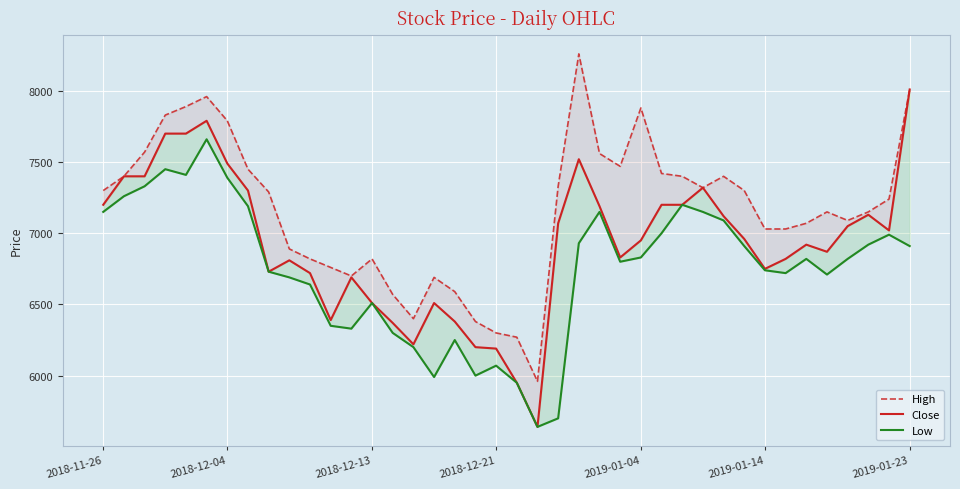

List the series in order of their peak value, lowest first.

Low, Close, High